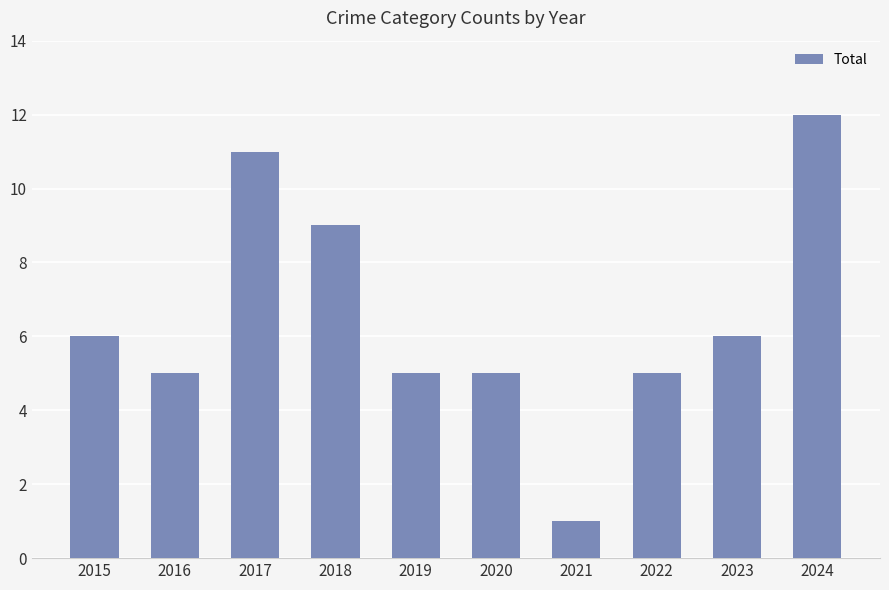

What is the change in value from 2021 to 2023?

+5